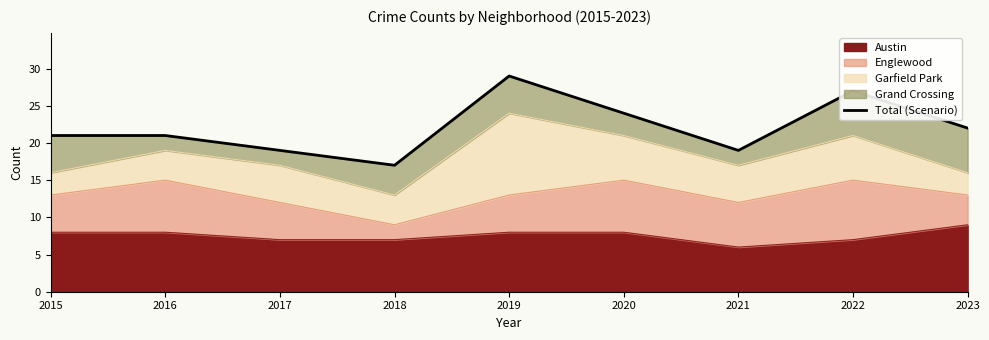

Rank the categories by value from lowest to highest.

2018, 2017, 2021, 2015, 2016, 2023, 2020, 2022, 2019